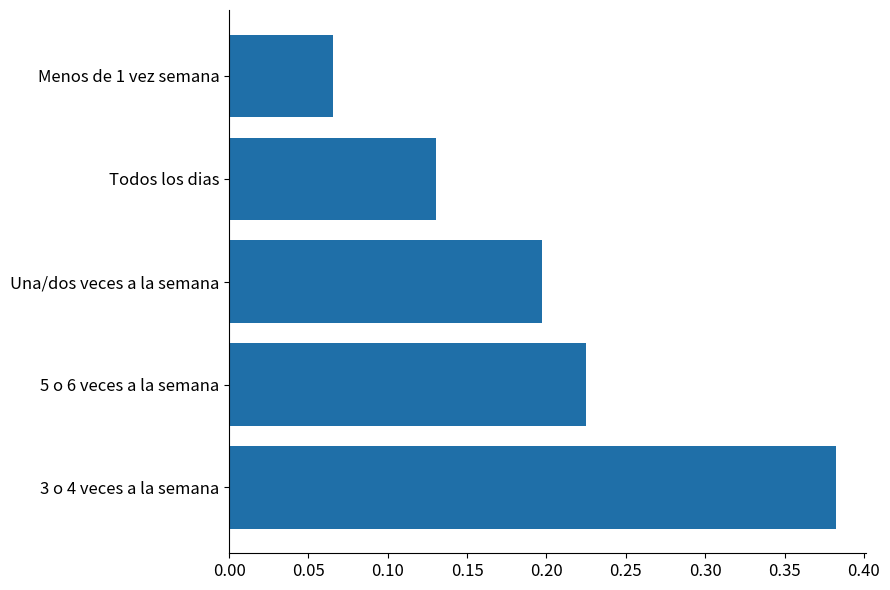

What is the sum of all values?

1.0